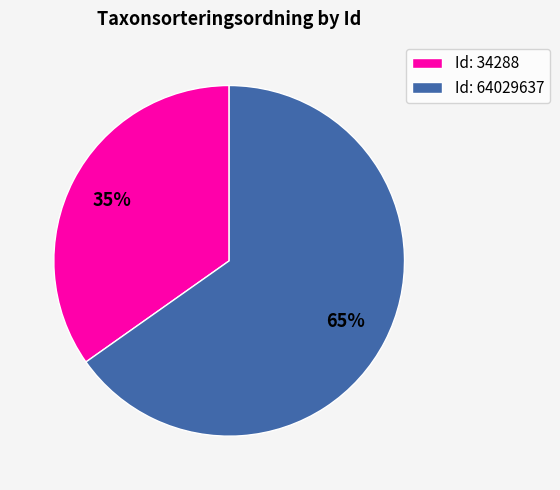

Combined, do Id: 64029637 and Id: 34288 account for over 50%?

Yes